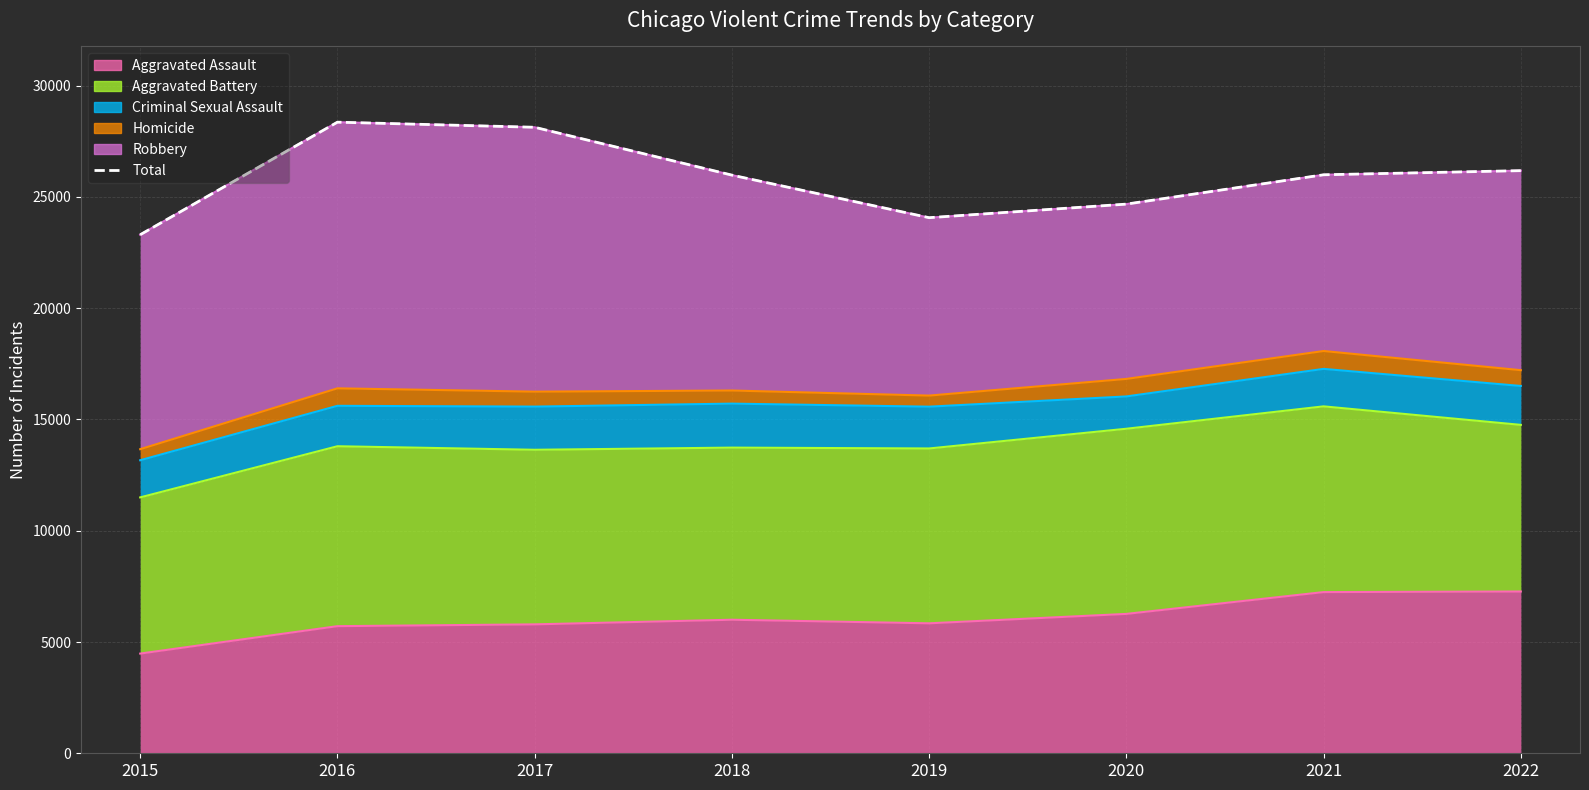

Is it true that the value at 2018 is 42529?

False